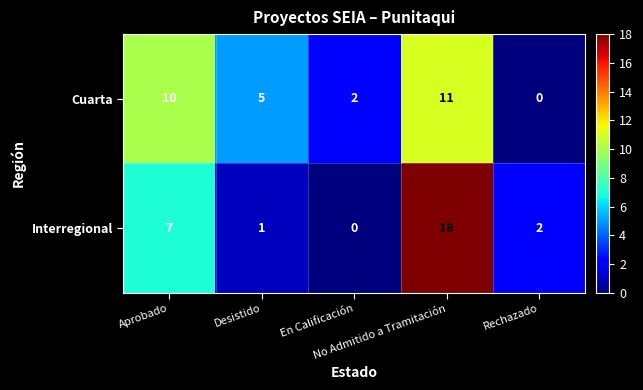

What is the highest value of the Interregional series?

18